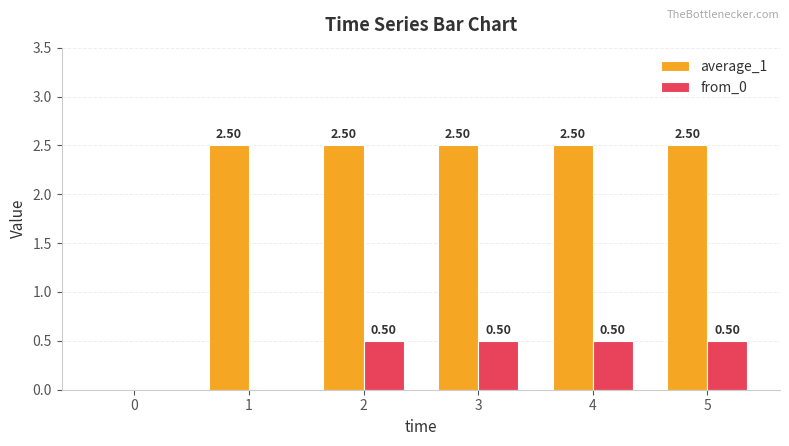

The average_1 series shows 1.1 at 2. True or false?

False